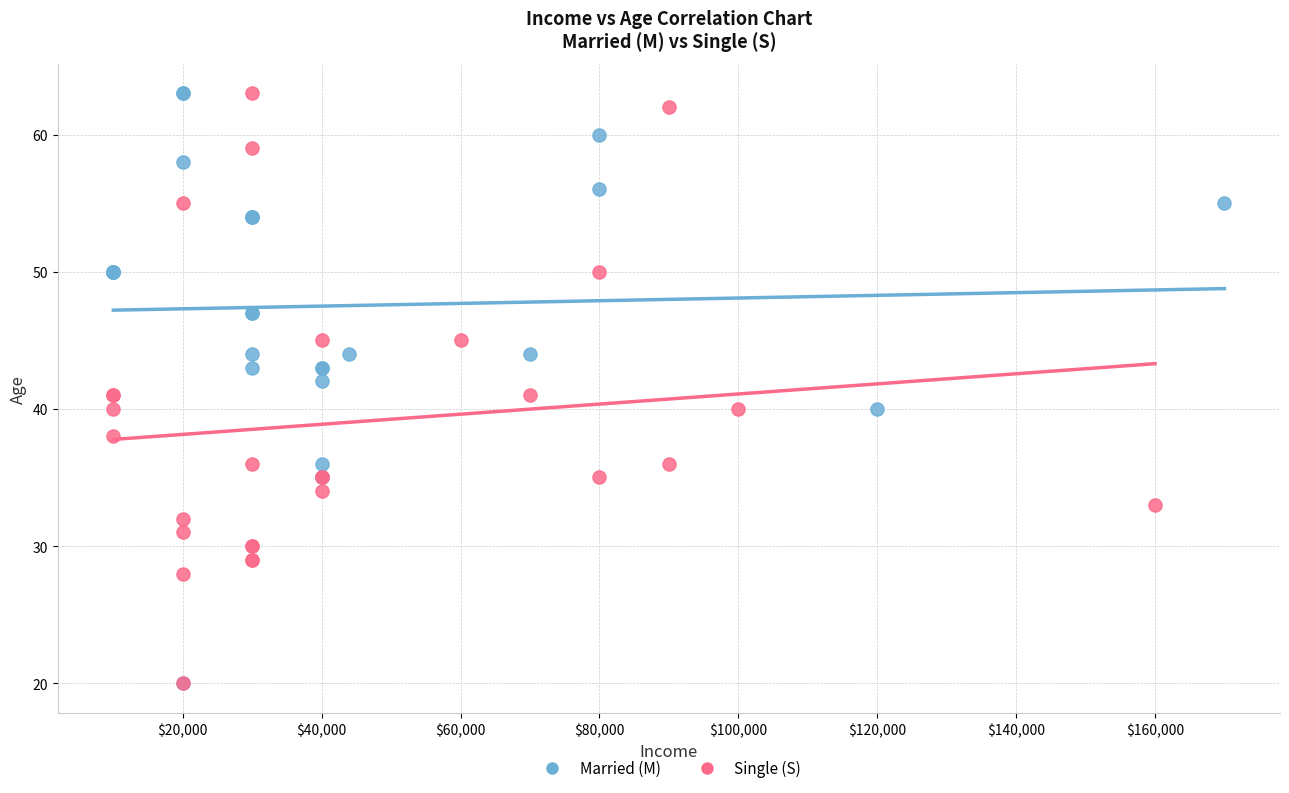

What are all the series names shown in the legend?

Married (M), Single (S)